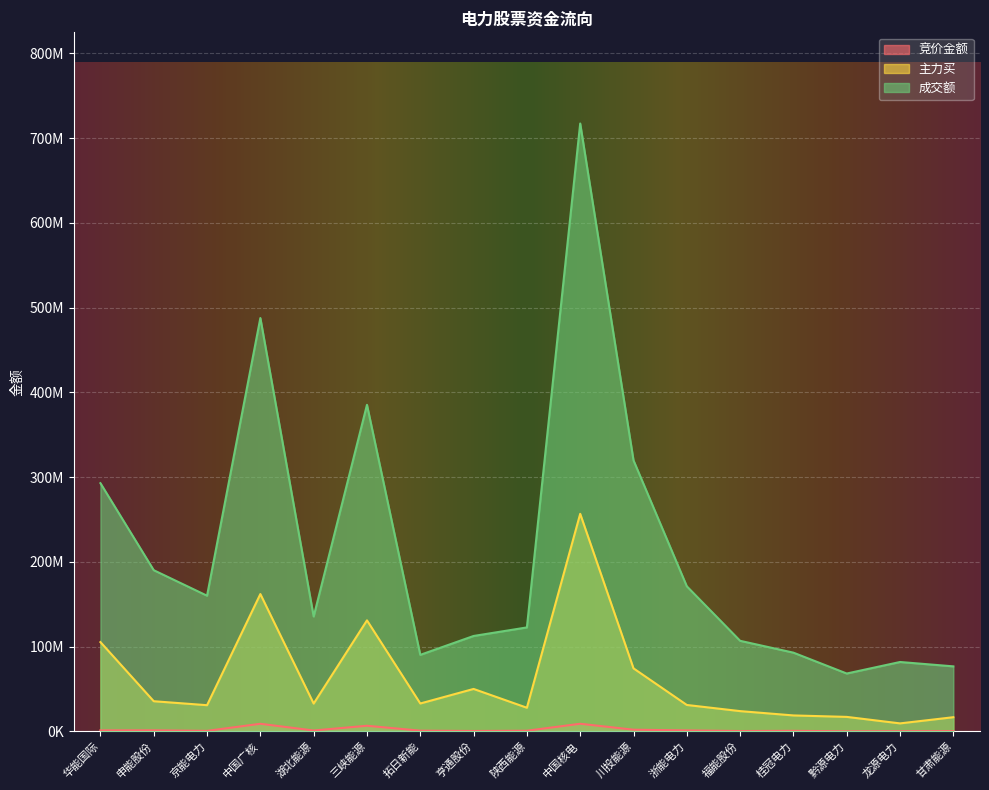

What is the sum of the 竞价金额 values at 龙源电力 and 湖北能源?

1118081